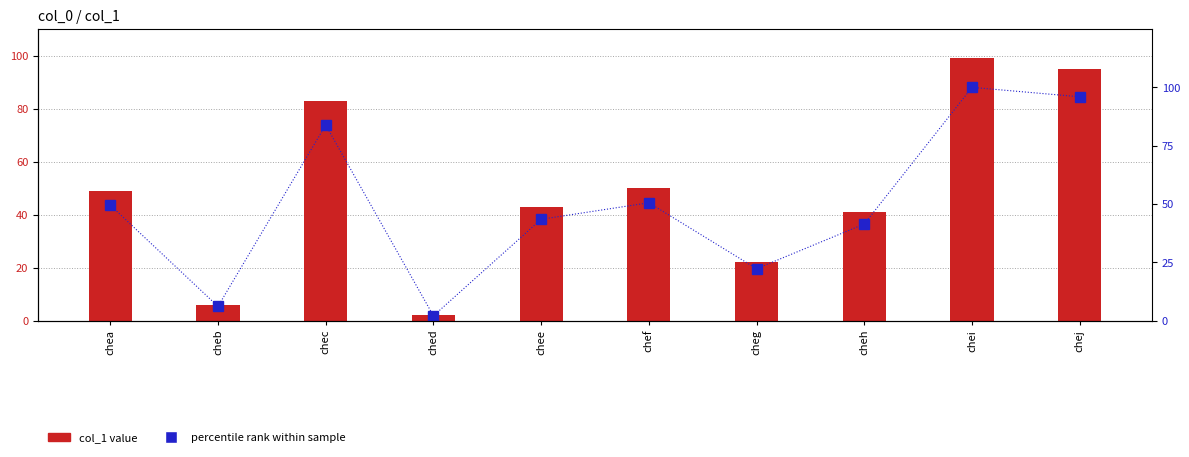

At how many categories does at least one series exceed 39?

7